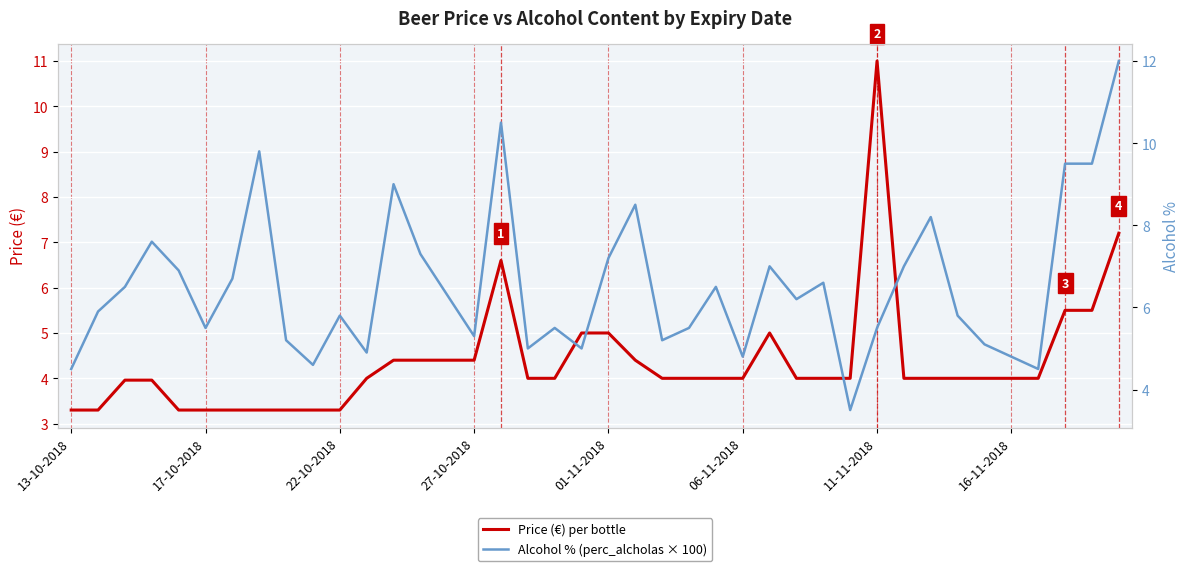

At which label does Price (€) per bottle reach its minimum?

13-10-2018